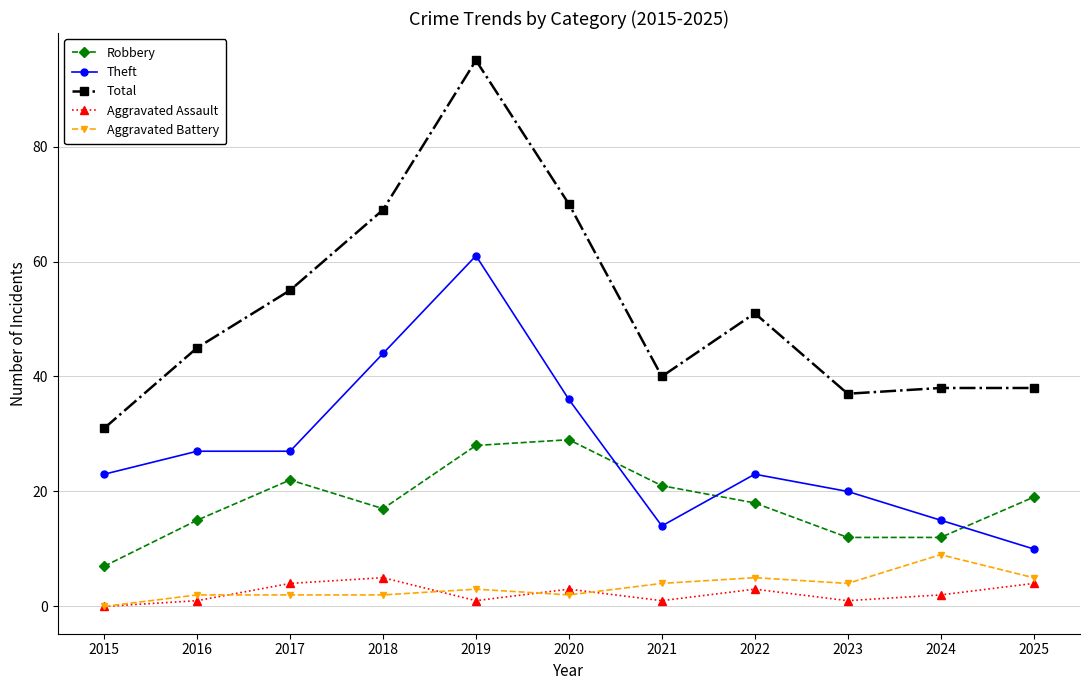

The Robbery series shows 17 at 2019. True or false?

False